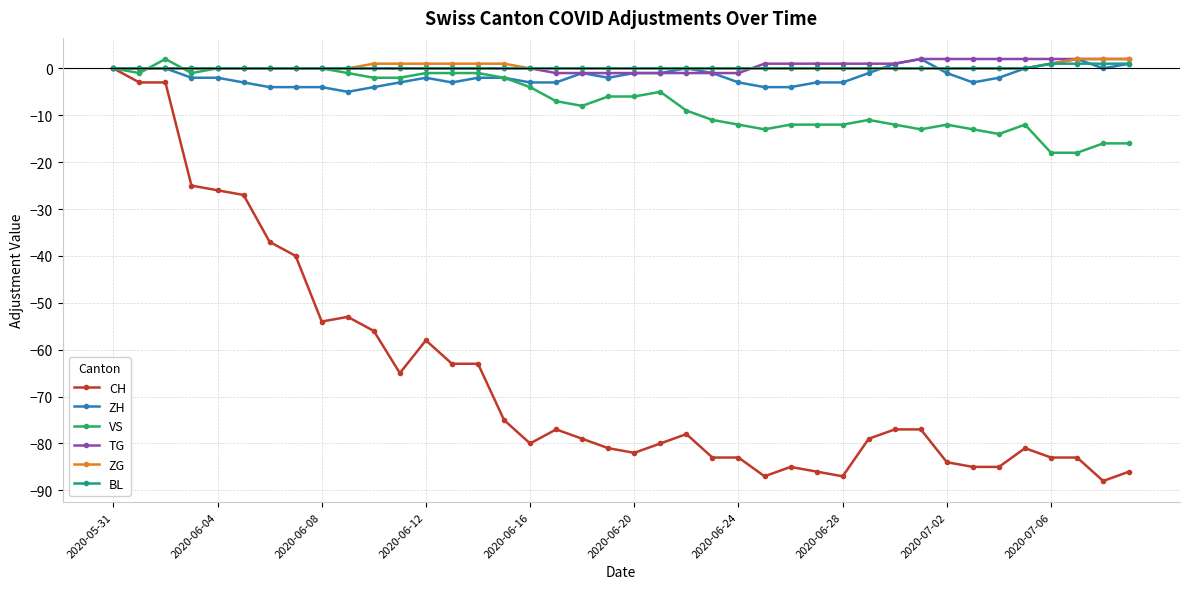

True or false: TG and BL intersect in this chart.

True